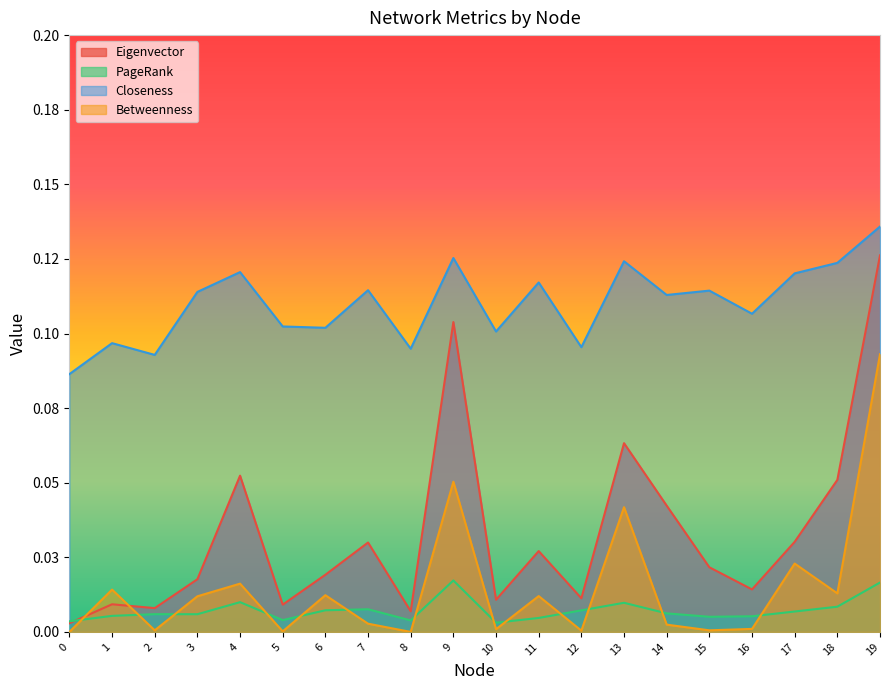

True or false: Closeness and PageRank cross at least once.

False